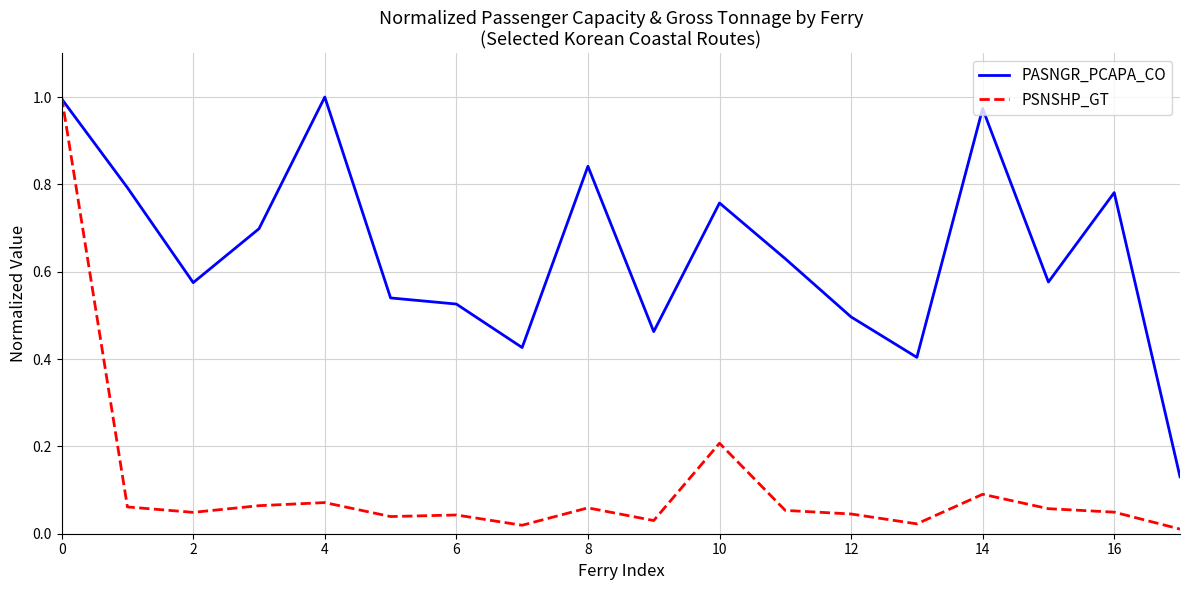

Which series has the largest range (max minus min)?

PSNSHP_GT